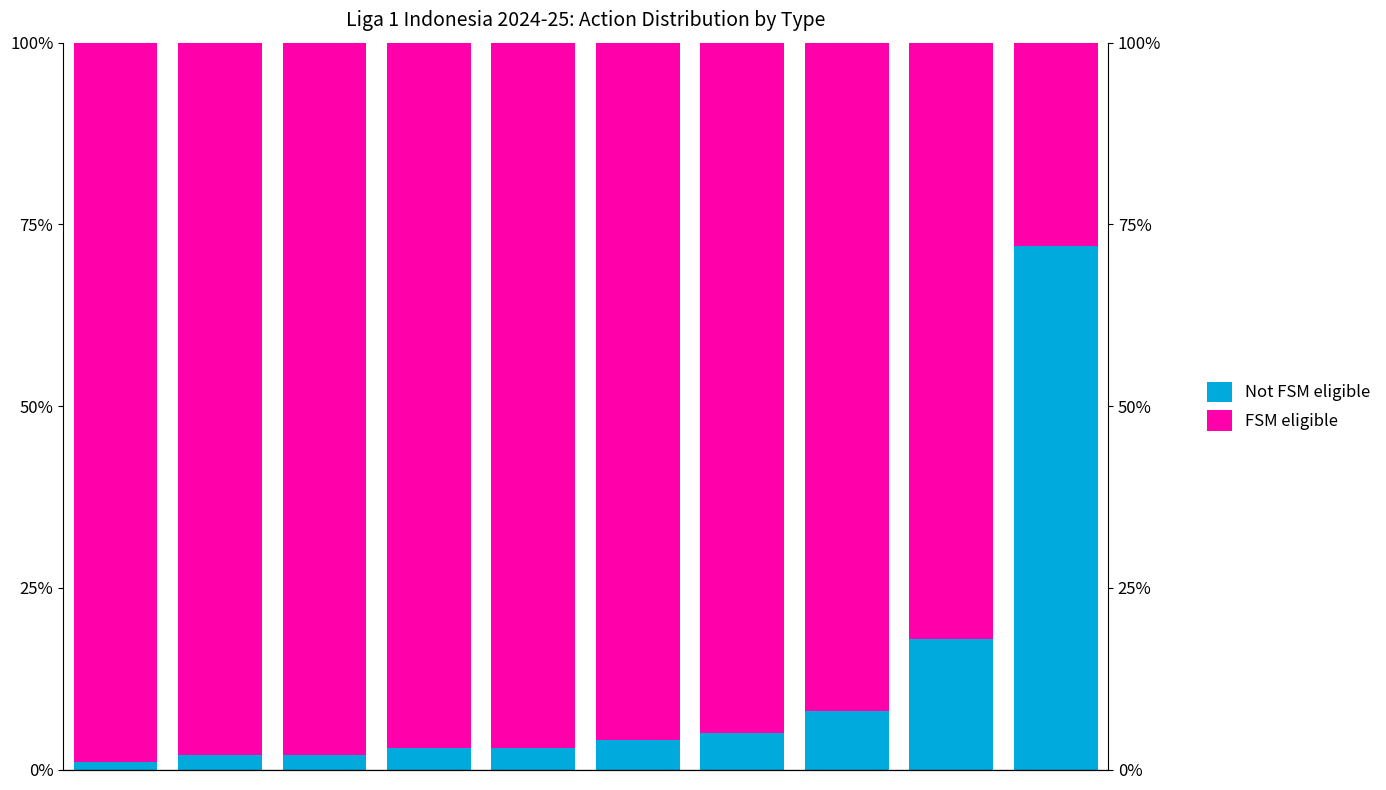

What is the maximum value shown in the chart?

99